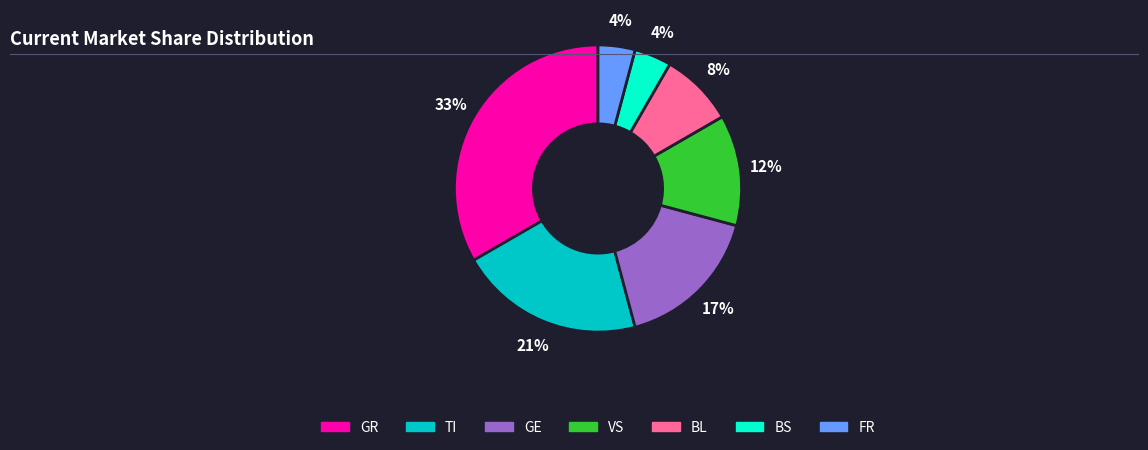

What is the largest slice in the pie chart?

GR